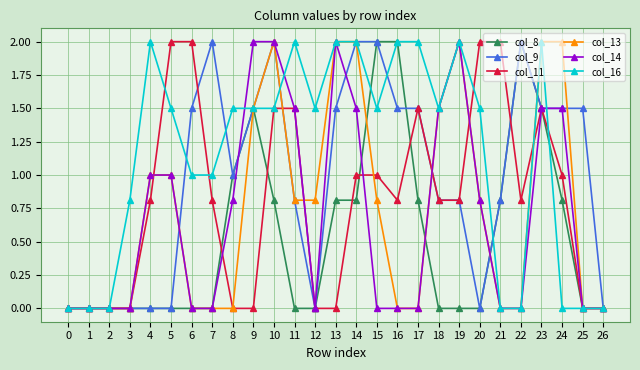

Count the number of categories in the chart.

27